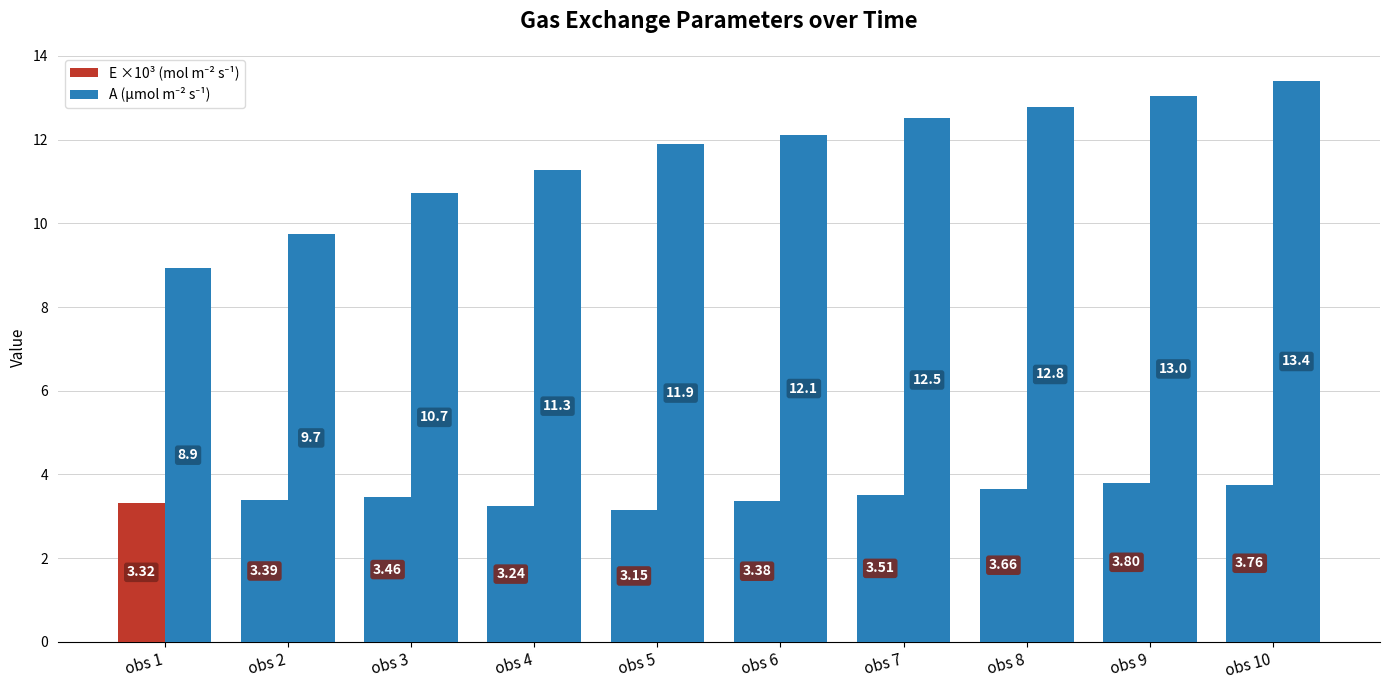

What is the total value across all series at obs 7?

16.0